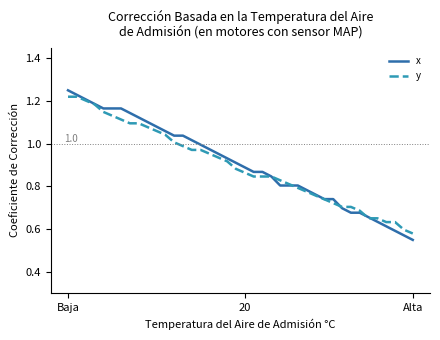

How many lines are shown in the chart?

2